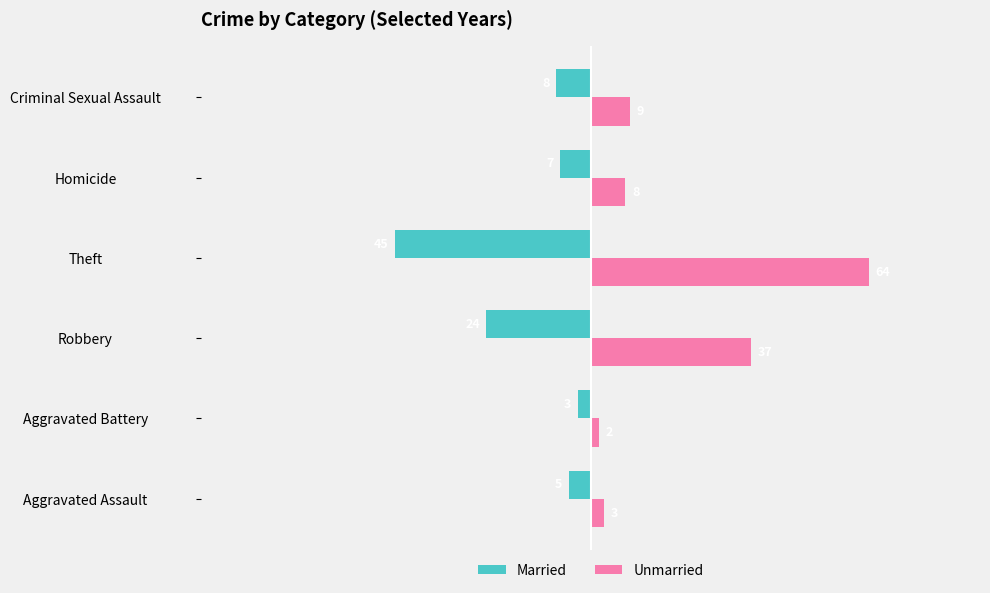

Between Aggravated Assault and Theft, which series saw the biggest shift?

Unmarried